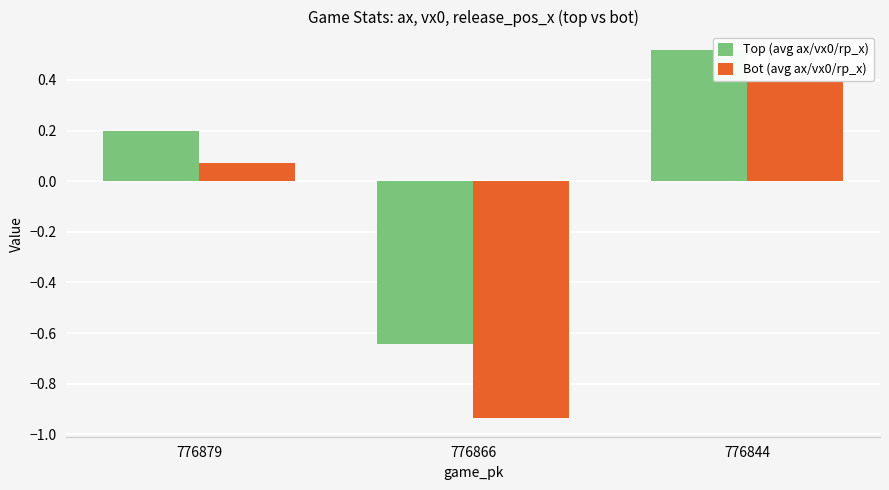

Reading left to right, what are all the values shown in this chart?

Top (avg ax/vx0/rp_x): 776879=0.2	776866=-0.6	776844=0.5
Bot (avg ax/vx0/rp_x): 776879=0.1	776866=-0.9	776844=0.4